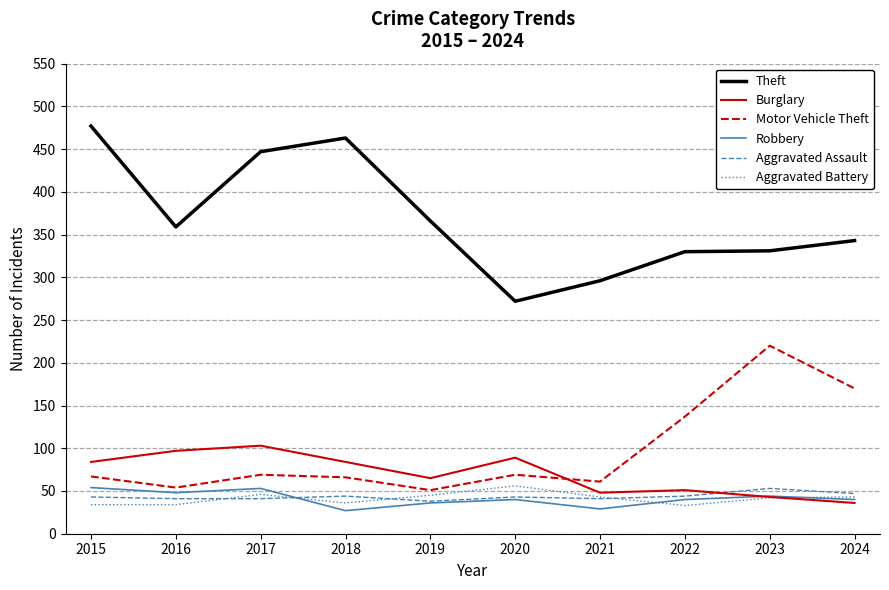

What is the minimum value shown in the chart?

27